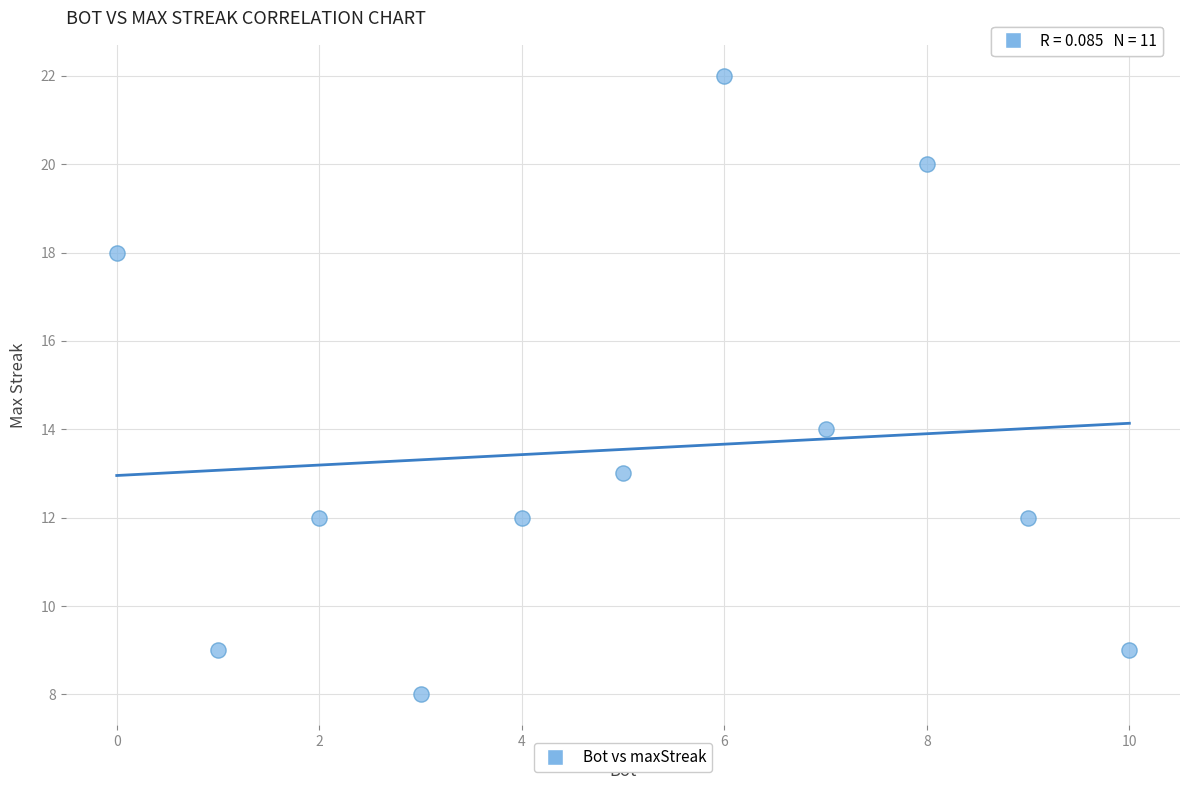

What Y value in the scatter plot is closest to 15?

14